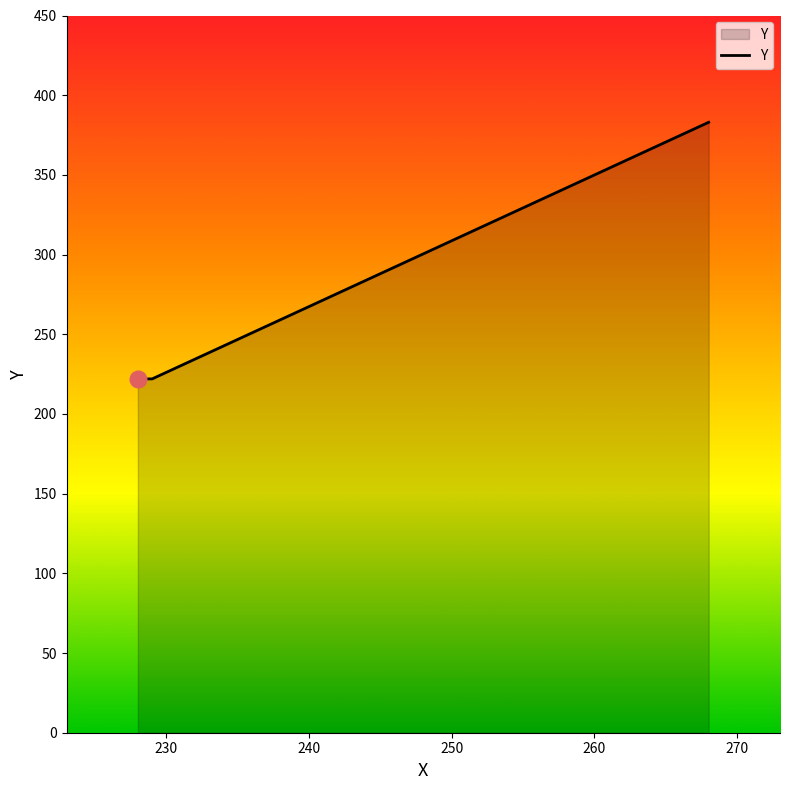

What is the sum of all values?

827